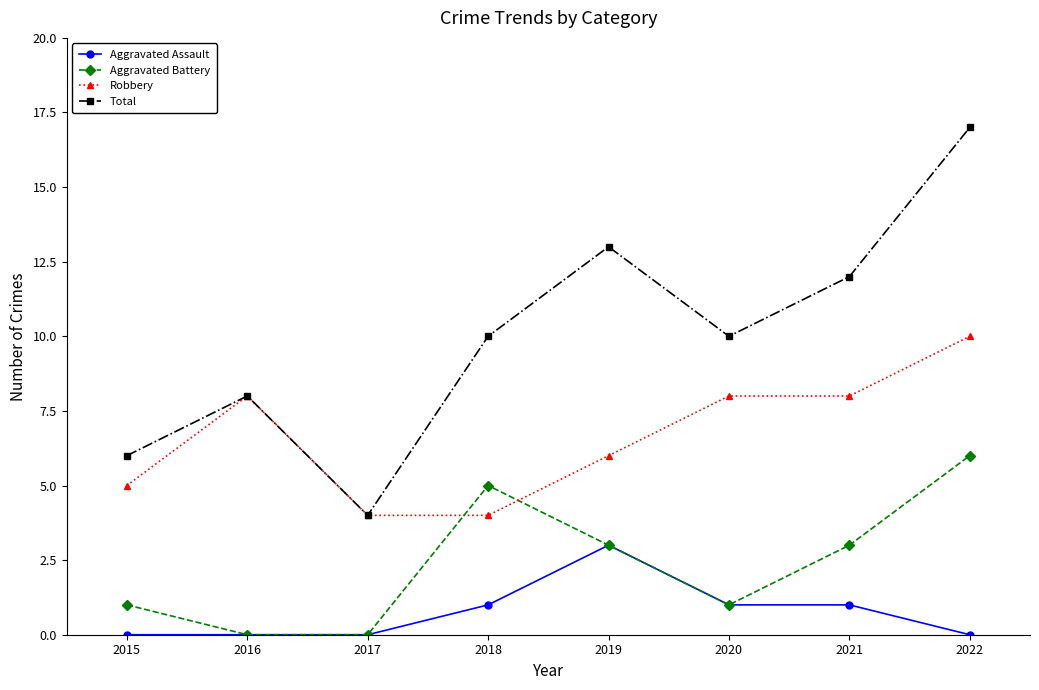

What is the minimum value for Robbery?

4